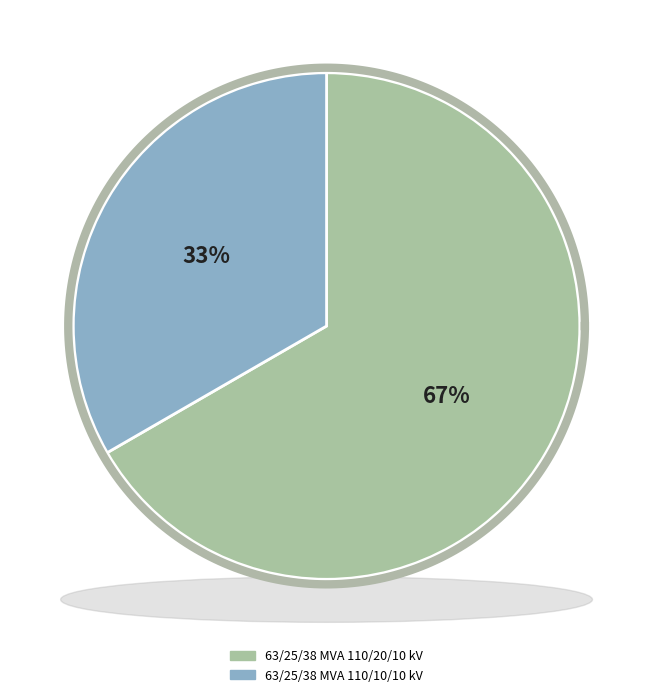

How many segments does this pie chart have?

2